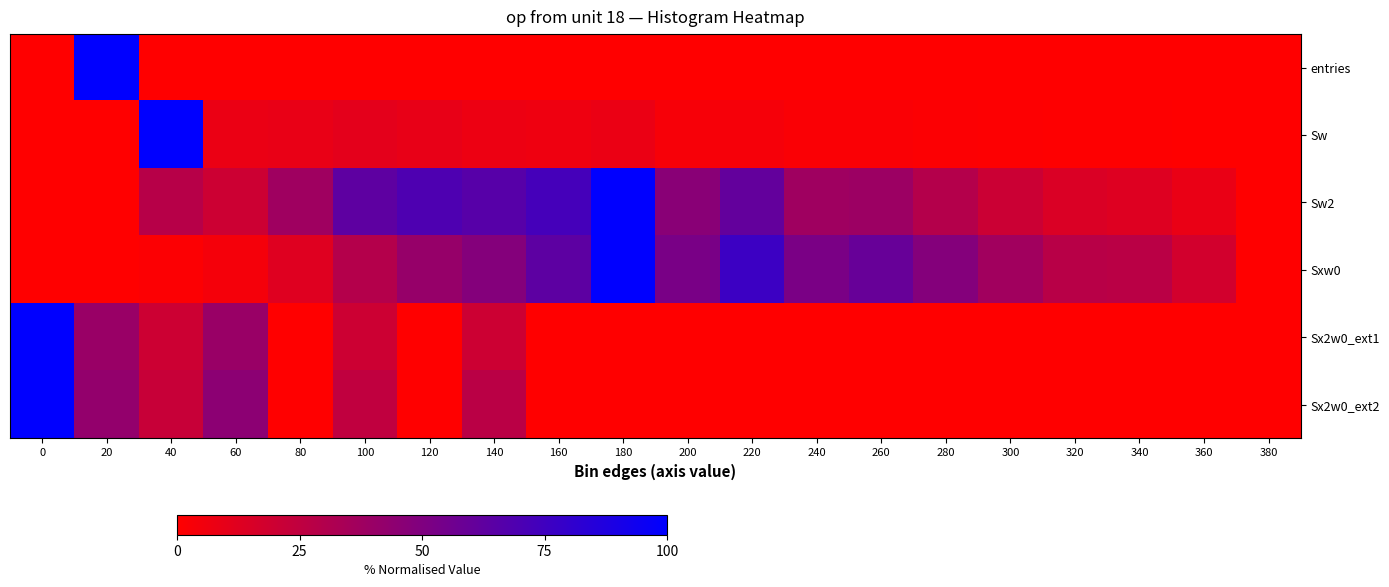

Reading left to right, extract all data points from this chart.

entries: 0=0.0	20=100.0	40=0.1	60=0.0	80=0.0	100=0.0	120=0.0	140=0.0	160=0.0	180=0.0	200=0.0	220=0.0	240=0.0	260=0.0	280=0.0	300=0.0	320=0.0	340=0.0	360=0.0	380=0.0
Sw: 0=0.0	20=0.0	40=100.0	60=7.9	80=8.9	100=10.6	120=9.2	140=7.0	160=6.5	180=7.8	200=3.2	220=3.8	240=2.1	260=2.0	280=1.4	300=0.9	320=0.6	340=0.5	360=0.3	380=0.0
Sw2: 0=0.0	20=0.0	40=28.4	60=20.2	80=37.6	100=62.9	120=69.5	140=65.8	160=72.7	180=100.0	200=46.4	220=61.0	240=37.6	260=39.0	280=29.5	300=20.7	320=14.7	340=13.2	360=8.3	380=0.0
Sxw0: 0=0.0	20=0.0	40=1.3	60=4.2	80=12.5	100=29.6	120=41.1	140=48.3	160=63.5	180=100.0	200=52.5	220=76.2	240=52.3	260=59.4	280=48.3	300=37.0	320=27.9	340=27.2	360=17.7	380=0.0
Sx2w0_ext1: 0=100.0	20=40.0	40=20.0	60=40.0	80=0.0	100=20.0	120=0.0	140=20.0	160=0.0	180=0.0	200=0.0	220=0.0	240=0.0	260=0.0	280=0.0	300=0.0	320=0.0	340=0.0	360=0.0	380=0.0
Sx2w0_ext2: 0=100.0	20=42.2	40=22.1	60=45.2	80=0.0	100=24.7	120=0.0	140=27.2	160=0.0	180=0.0	200=0.0	220=0.0	240=0.0	260=0.0	280=0.0	300=0.0	320=0.0	340=0.0	360=0.0	380=0.0